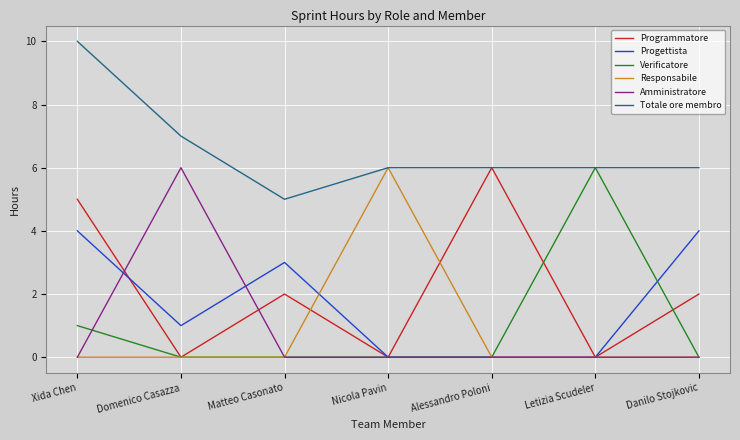

Reading right to left, extract all data points from this chart.

Programmatore: Danilo Stojkovic=2	Letizia Scudeler=0	Alessandro Poloni=6	Nicola Pavin=0	Matteo Casonato=2	Domenico Casazza=0	Xida Chen=5
Progettista: Danilo Stojkovic=4	Letizia Scudeler=0	Alessandro Poloni=0	Nicola Pavin=0	Matteo Casonato=3	Domenico Casazza=1	Xida Chen=4
Verificatore: Danilo Stojkovic=0	Letizia Scudeler=6	Alessandro Poloni=0	Nicola Pavin=0	Matteo Casonato=0	Domenico Casazza=0	Xida Chen=1
Responsabile: Danilo Stojkovic=0	Letizia Scudeler=0	Alessandro Poloni=0	Nicola Pavin=6	Matteo Casonato=0	Domenico Casazza=0	Xida Chen=0
Amministratore: Danilo Stojkovic=0	Letizia Scudeler=0	Alessandro Poloni=0	Nicola Pavin=0	Matteo Casonato=0	Domenico Casazza=6	Xida Chen=0
Totale ore membro: Danilo Stojkovic=6	Letizia Scudeler=6	Alessandro Poloni=6	Nicola Pavin=6	Matteo Casonato=5	Domenico Casazza=7	Xida Chen=10